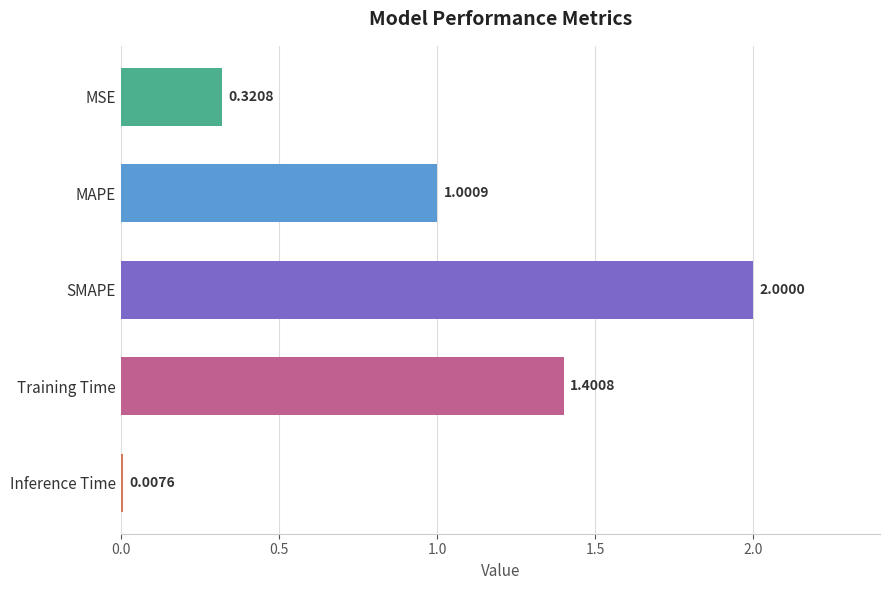

List the labels in order of value, smallest first.

Inference Time, MSE, MAPE, Training Time, SMAPE